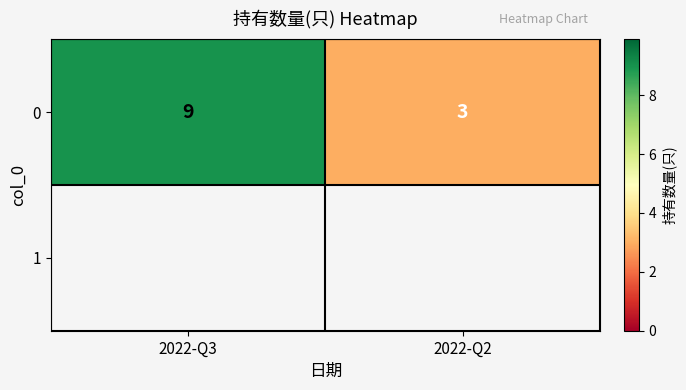

Which category has the highest value across all series?

2022-Q3